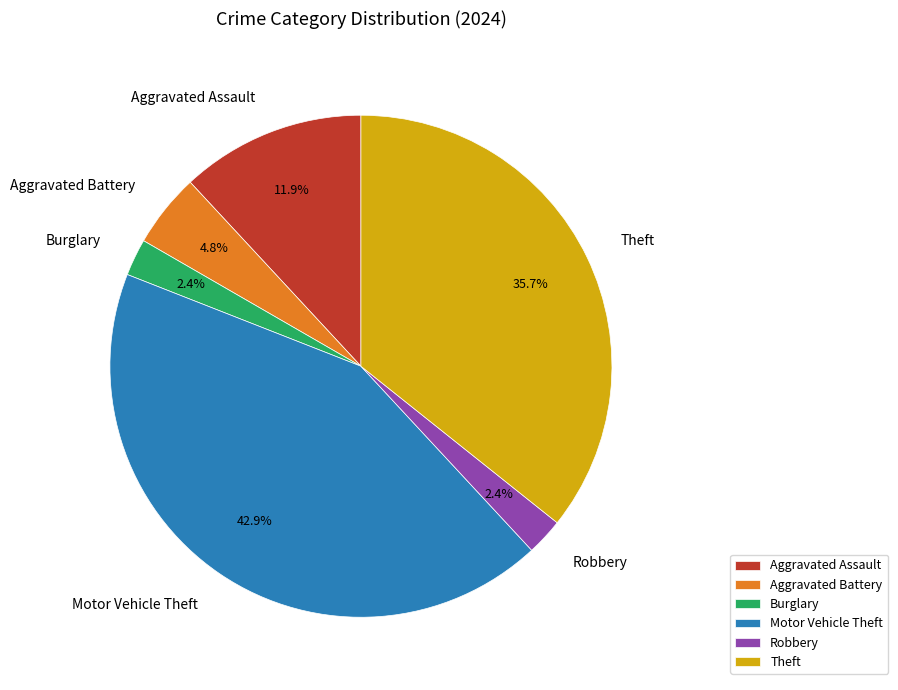

Do Theft and Burglary together represent more than half of the pie?

No